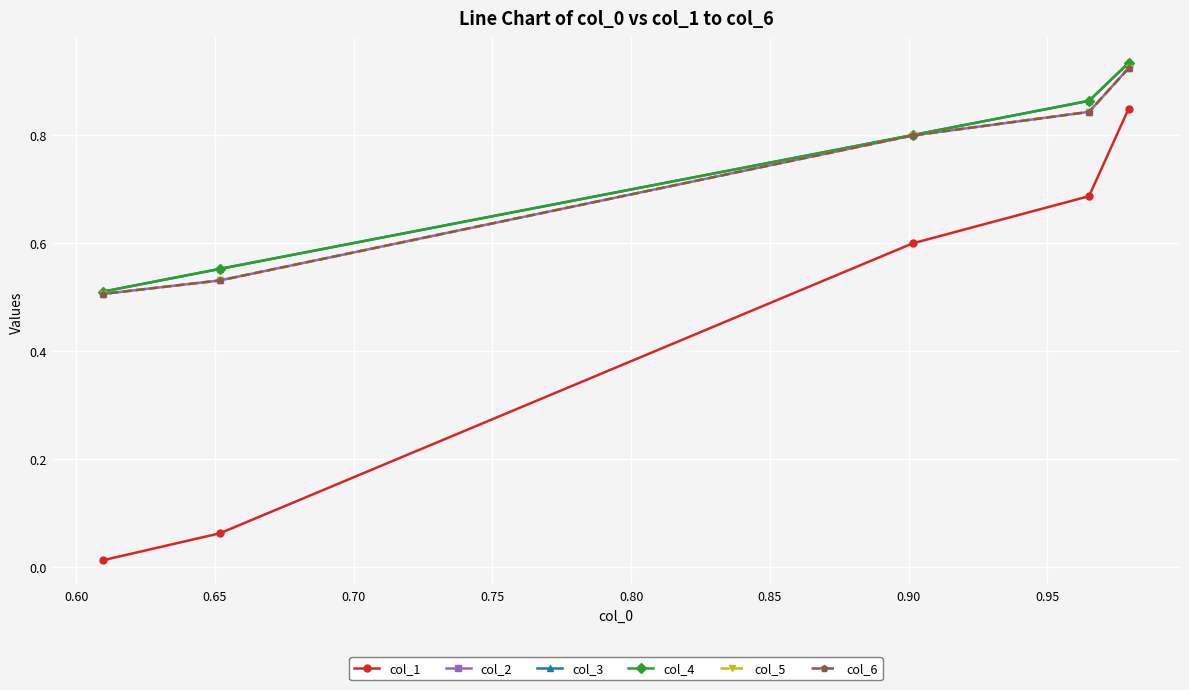

True or false: col_3 and col_6 intersect in this chart.

False